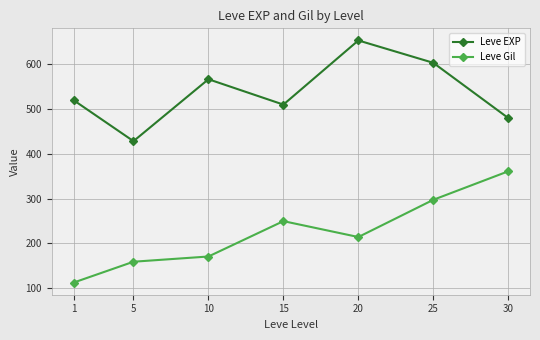

How many lines are shown in the chart?

2